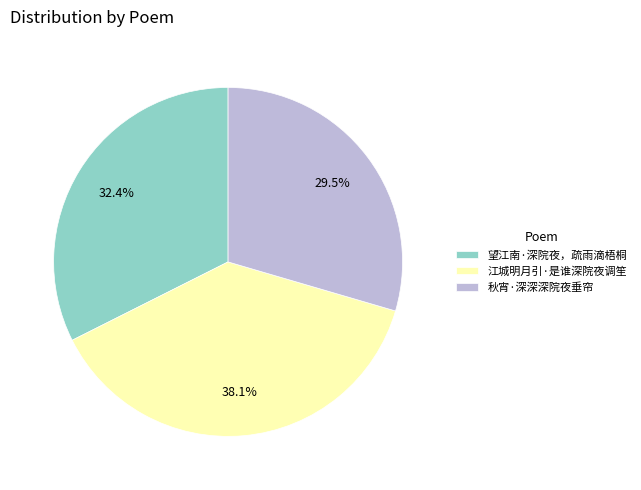

Between 秋宵·深深深院夜垂帘 and 望江南·深院夜，疏雨滴梧桐, which is larger?

望江南·深院夜，疏雨滴梧桐